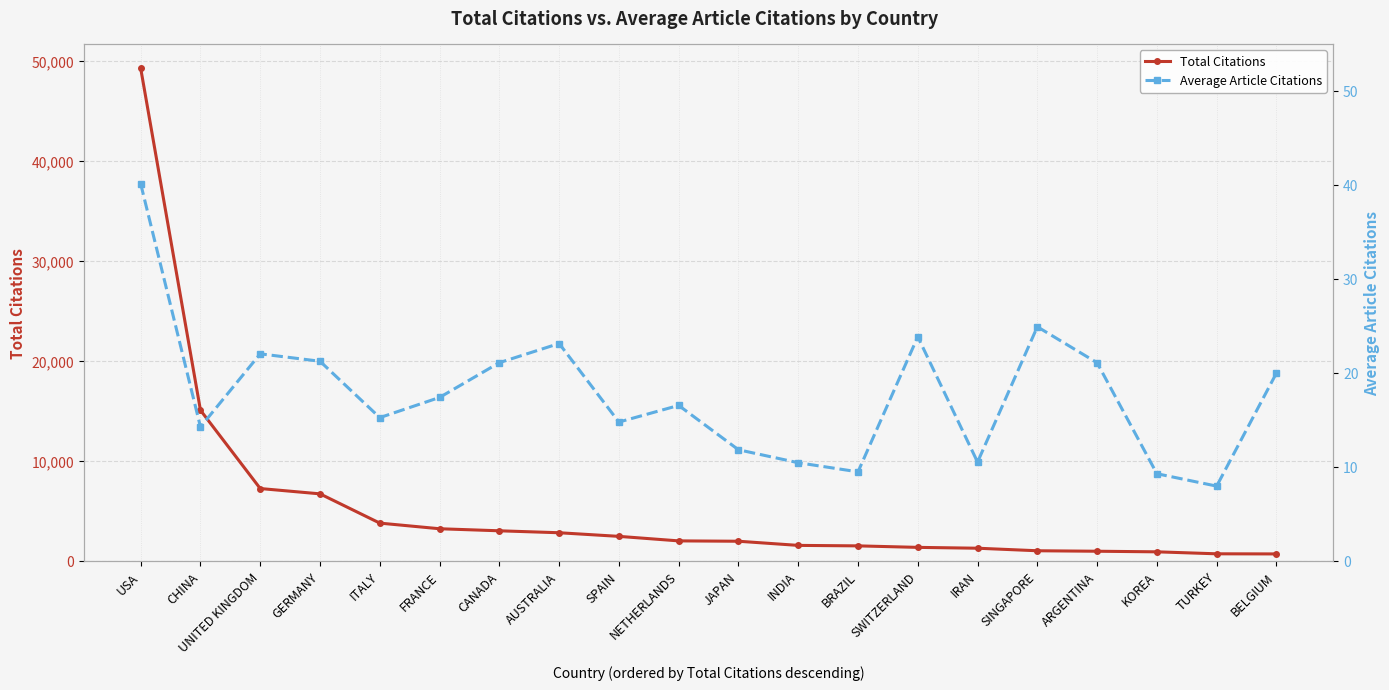

Is this an area chart (filled region under the line)?

No